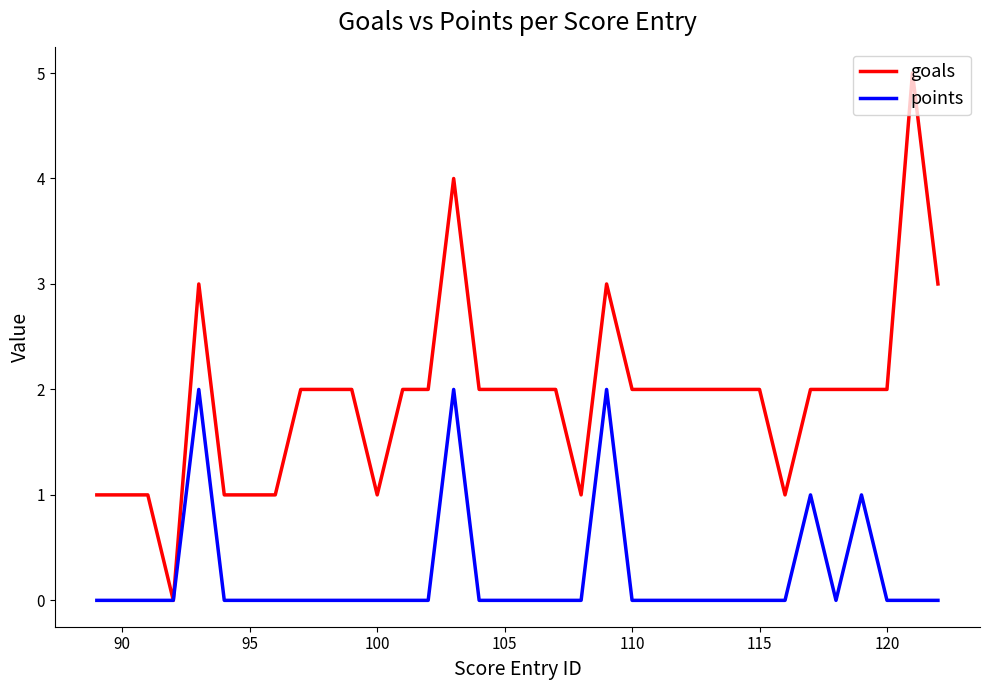

Does the chart display data point markers on the line(s)?

No